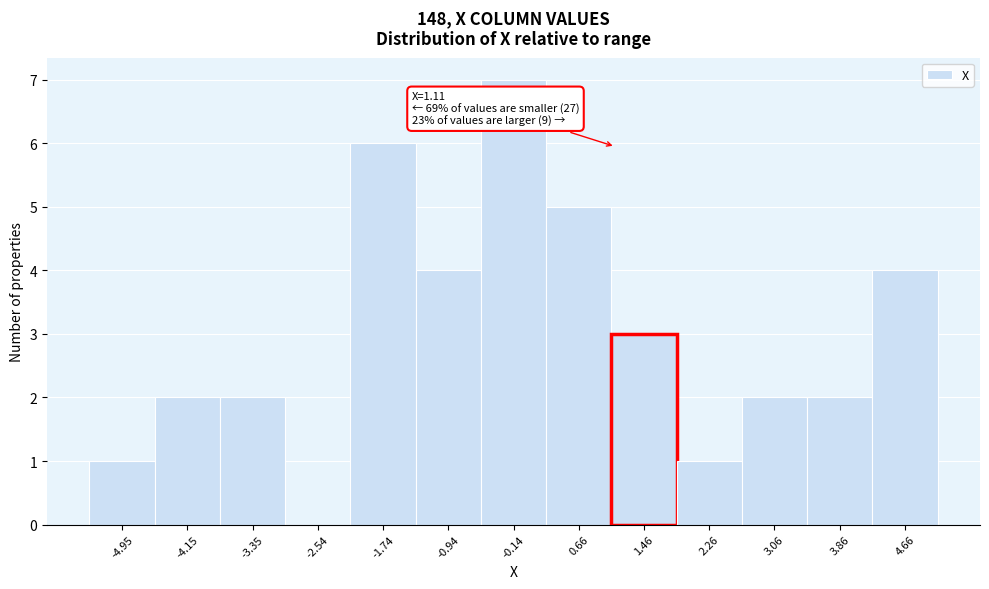

Which range on the x-axis has the tallest bar?

-0.5 to 0.3